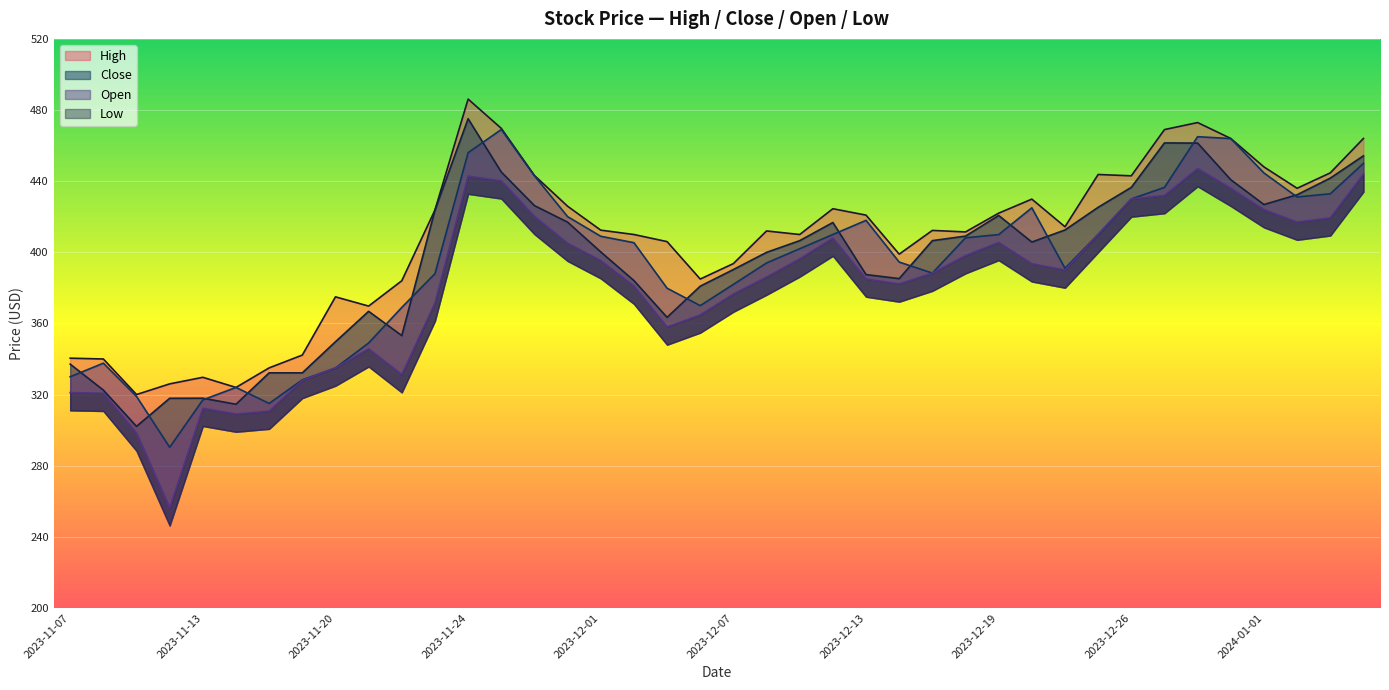

What value does the High series have at 2023-12-19?

422.0